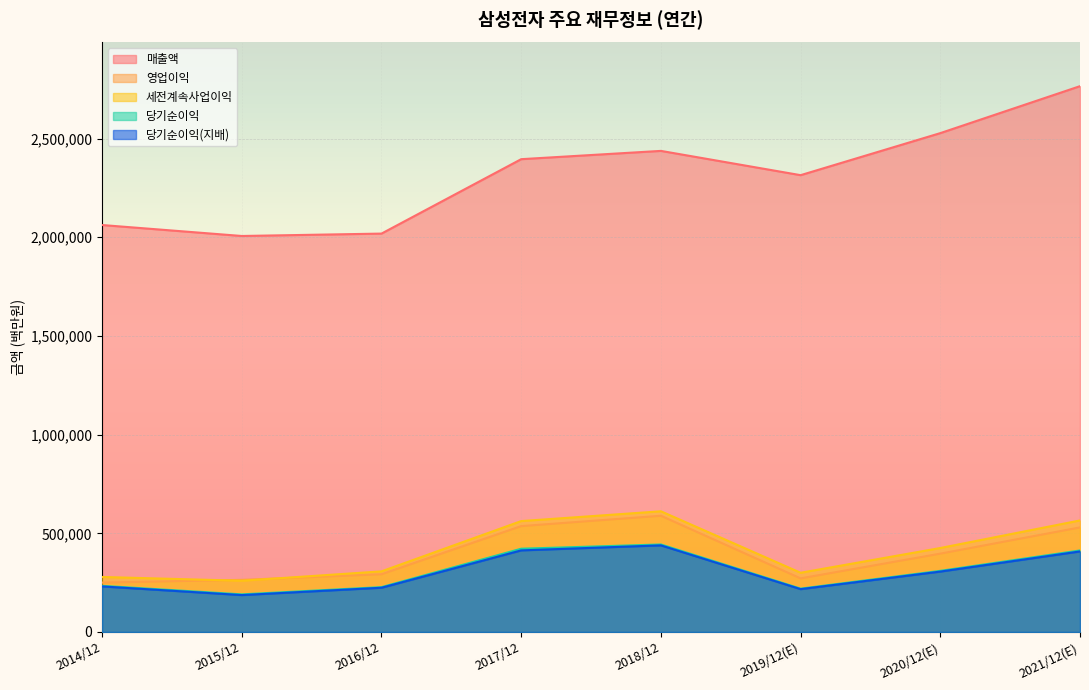

What is the label of the 8th point from the right?

2014/12